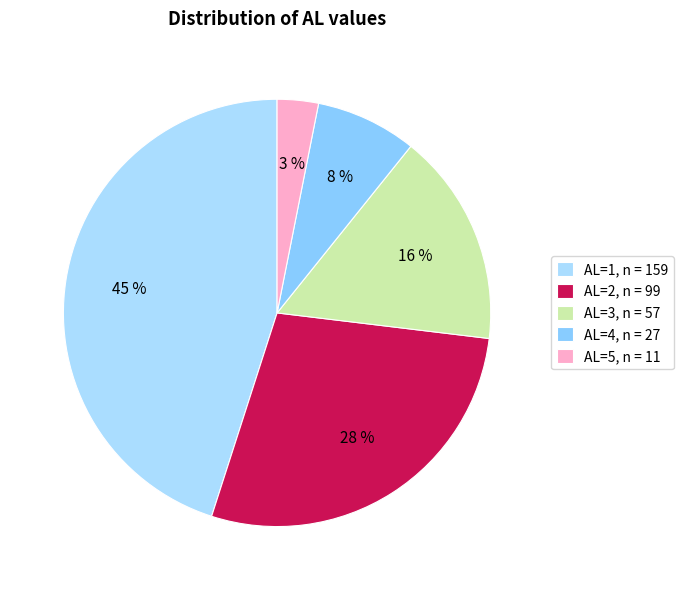

What percentage is the AL=5 slice, to the nearest percent?

3%